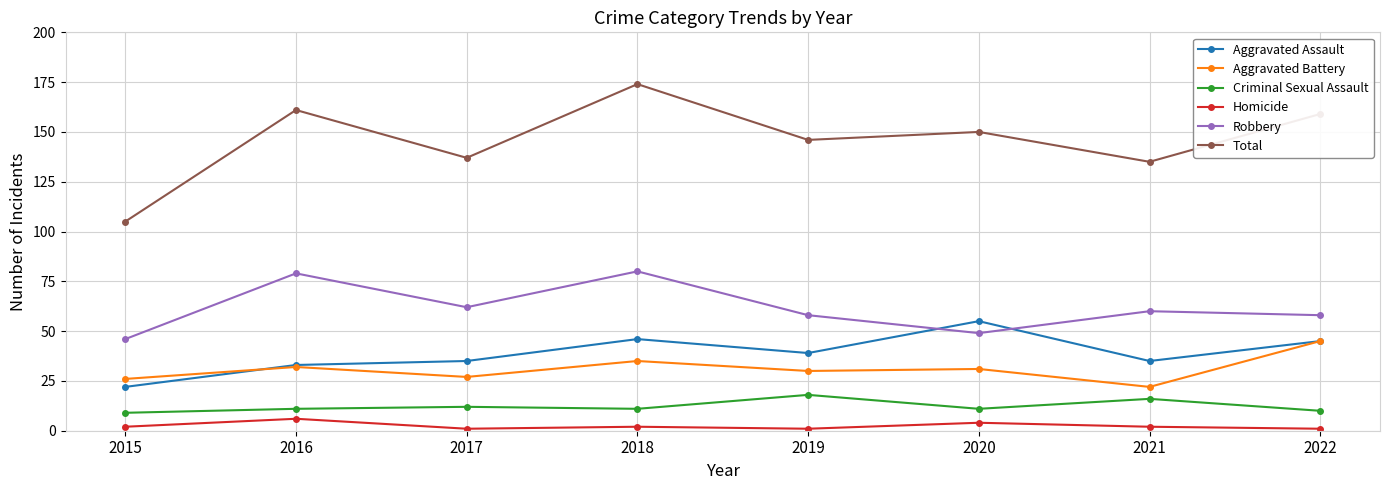

Where is the first local maximum for Homicide?

2016